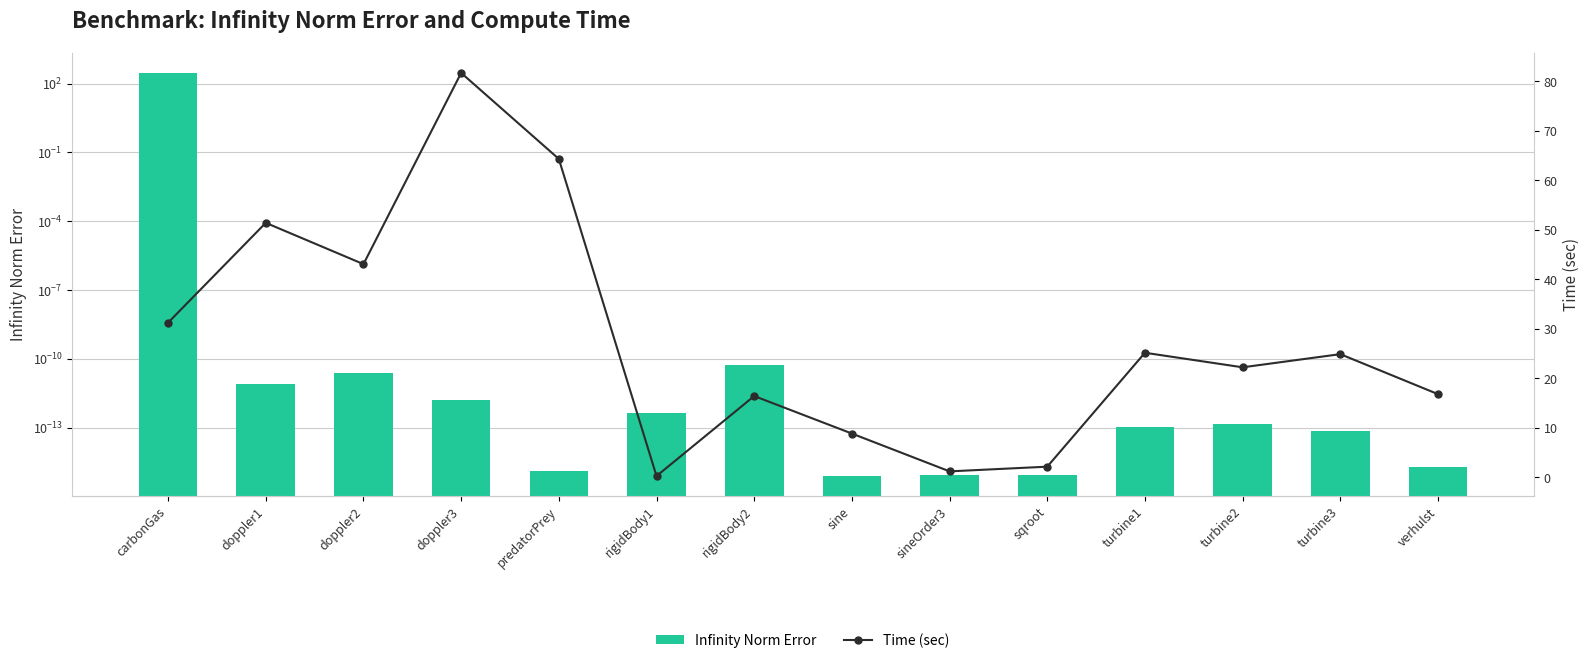

Read the Time (sec) value at doppler3.

81.7